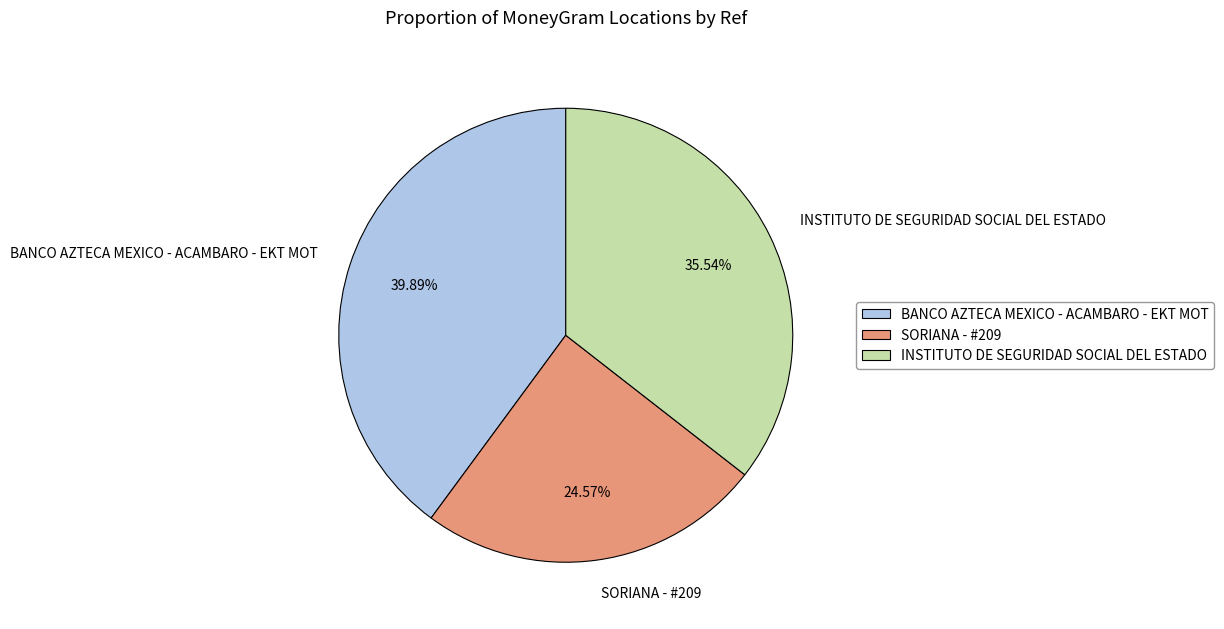

Does BANCO AZTECA MEXICO - ACAMBARO - EKT MOT represent more than half of the total?

No